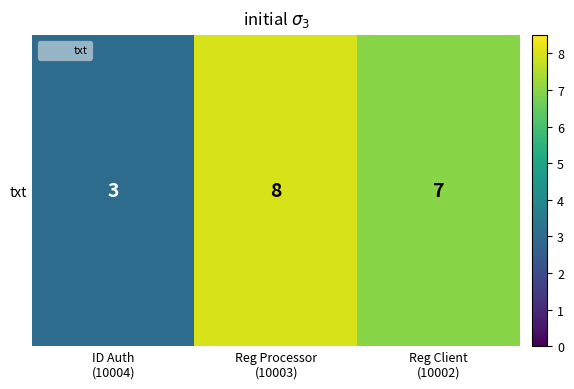

What is the sum of all values?

18